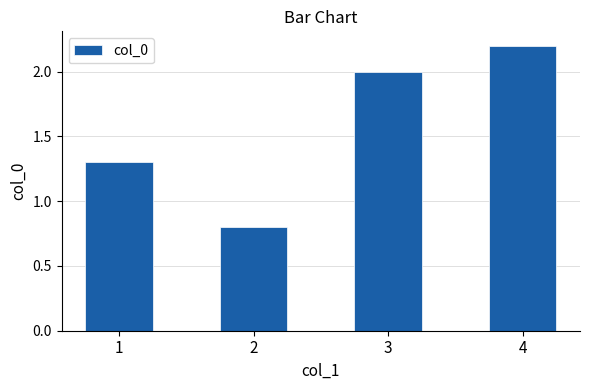

The value at 2 is 0.8. True or false?

True